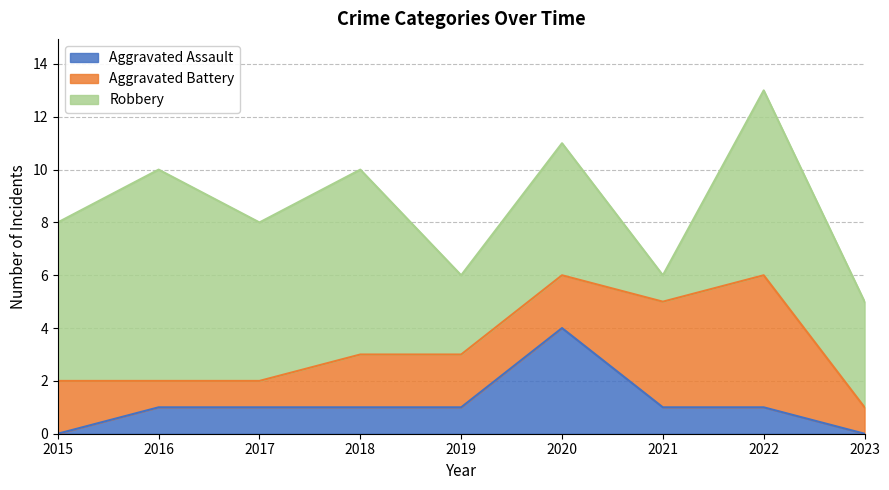

At how many categories does at least one series exceed 5?

5